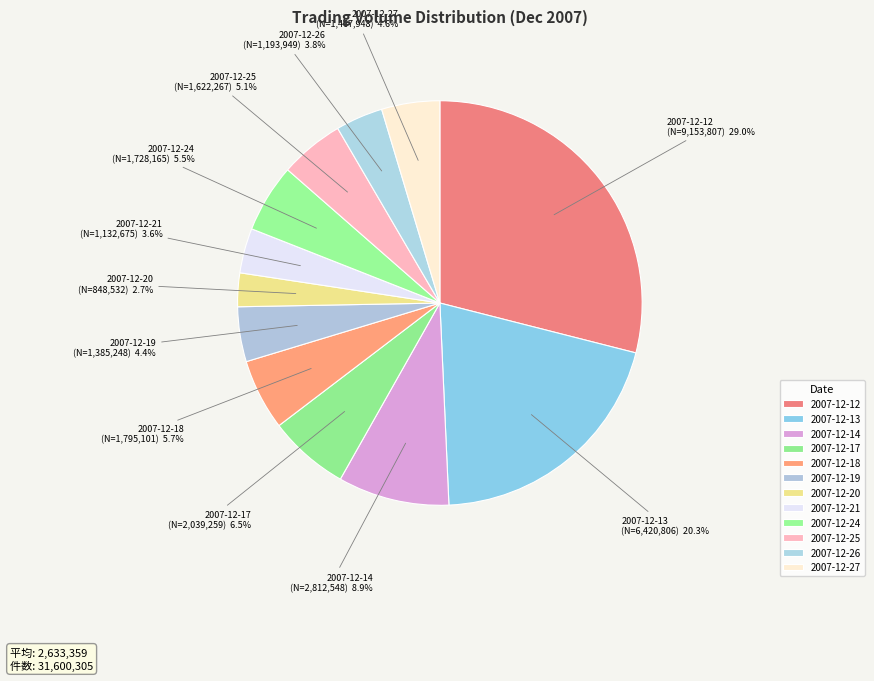

Which slice is the smallest?

2007-12-20